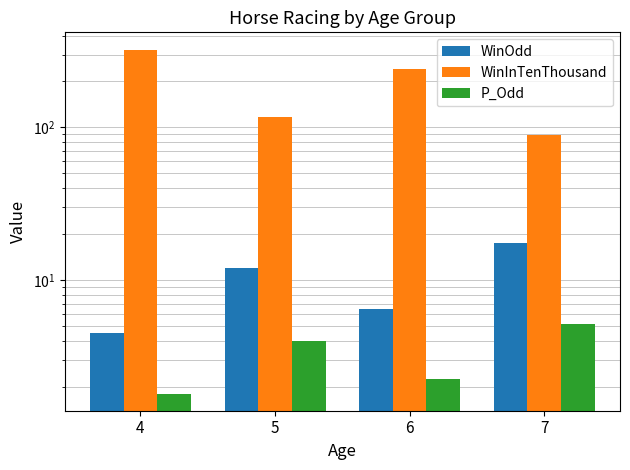

Which series has the widest spread of values?

WinInTenThousand